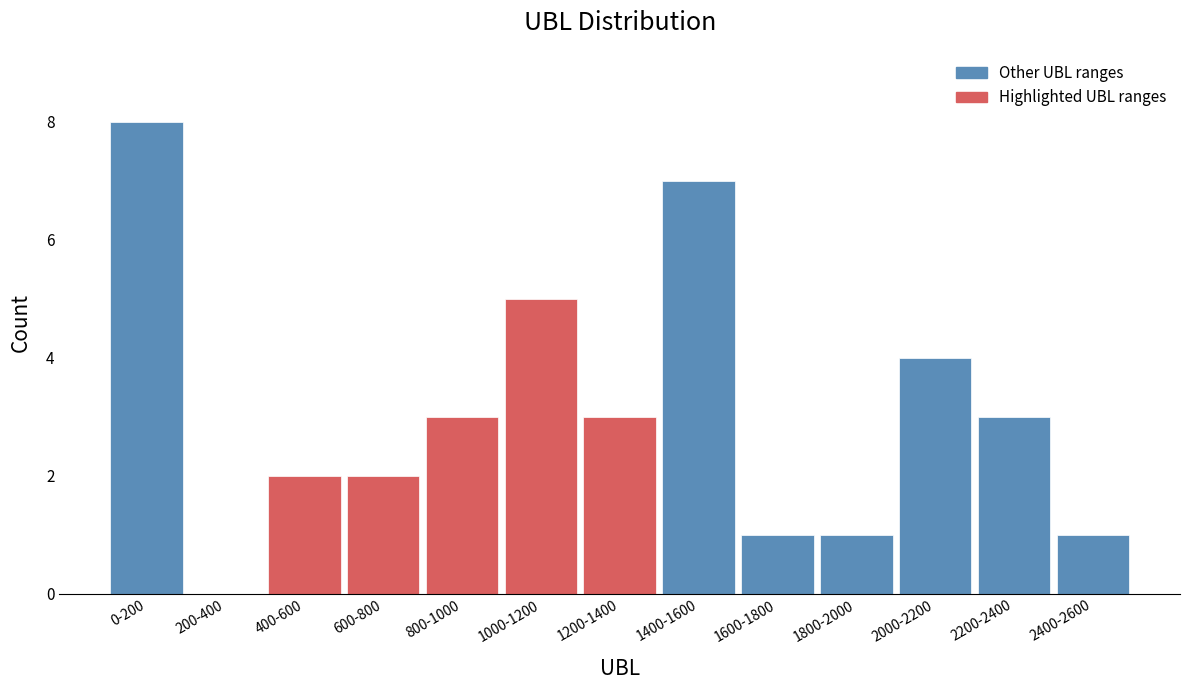

Reading left to right, extract all data points from this chart.

0-200=8	200-400=0	400-600=2	600-800=2	800-1000=3	1000-1200=5	1200-1400=3	1400-1600=7	1600-1800=1	1800-2000=1	2000-2200=4	2200-2400=3	2400-2600=1